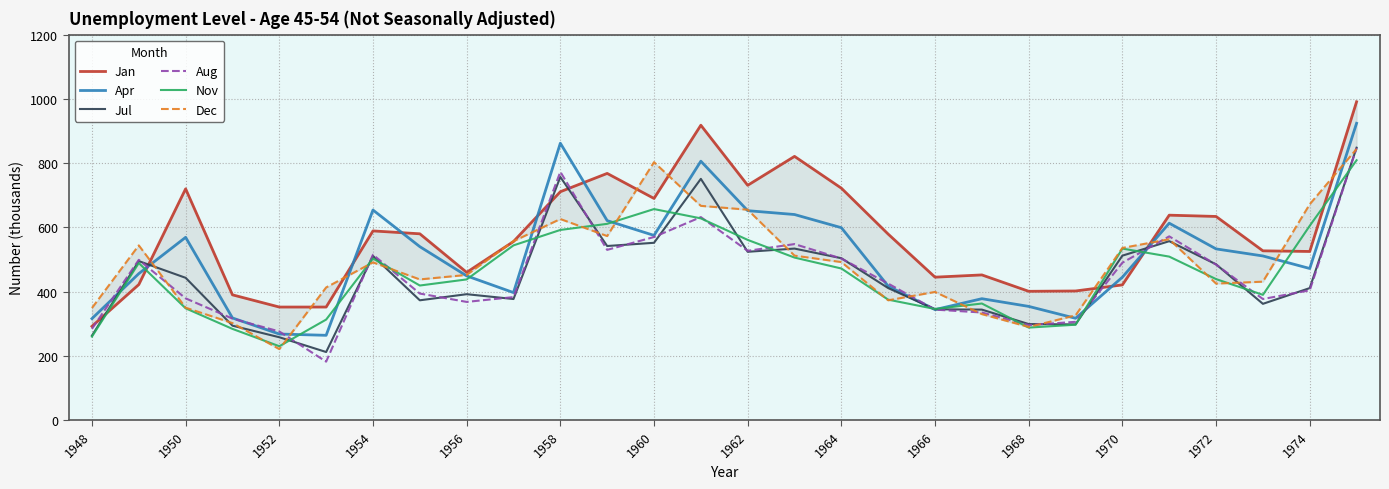

Reading left to right, extract all data points from this chart.

Jan: 292	422	720	390	352	352	589	580	460	556	711	768	690	918	731	821	722	579	445	452	401	402	421	638	634	527	525	991
Apr: 316	456	569	318	268	264	654	540	449	397	862	621	575	806	652	640	599	417	344	378	354	317	445	613	533	511	472	924
Jul: 263	495	443	294	258	212	511	373	392	377	757	542	552	751	524	534	504	411	345	344	299	298	512	557	485	362	411	848
Aug: 284	499	379	316	276	182	515	394	368	383	773	530	570	632	527	548	503	425	344	335	296	306	490	572	484	377	404	847
Nov: 260	489	348	284	230	313	503	419	438	544	592	611	657	628	561	506	472	375	346	363	288	297	534	509	439	390	605	809
Dec: 349	544	350	302	221	413	491	438	452	557	626	573	803	667	655	512	492	373	399	330	290	326	536	563	425	431	672	844